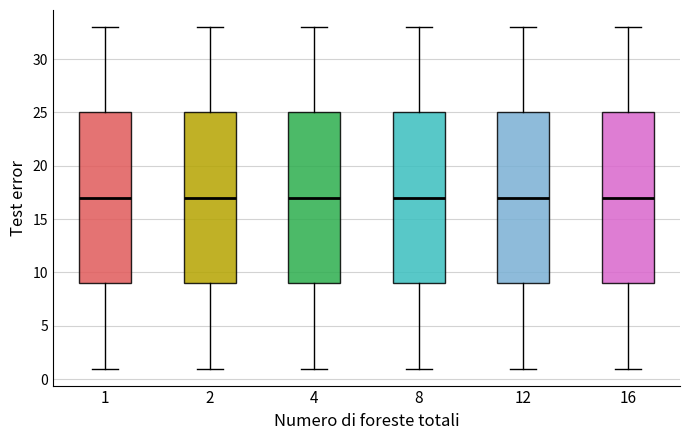

Reading left to right, read every box against the y-axis: the position of its median line, the range the box covers, and the ends of its whiskers. The values are not printed on the chart, so give them approximately, as read against the axis.

1: median 17, box 9 to 25, whiskers 1 to 33
2: median 17, box 9 to 25, whiskers 1 to 33
4: median 17, box 9 to 25, whiskers 1 to 33
8: median 17, box 9 to 25, whiskers 1 to 33
12: median 17, box 9 to 25, whiskers 1 to 33
16: median 17, box 9 to 25, whiskers 1 to 33